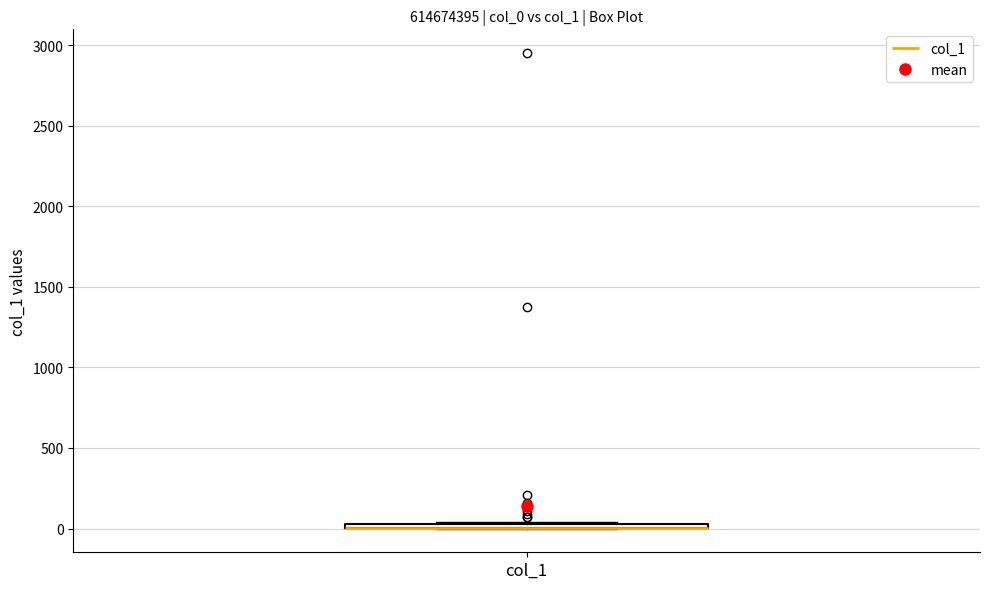

Where is the upper edge of the box for col_1 on the y-axis? The values are not printed on the chart, so give them approximately, as read against the axis.

50